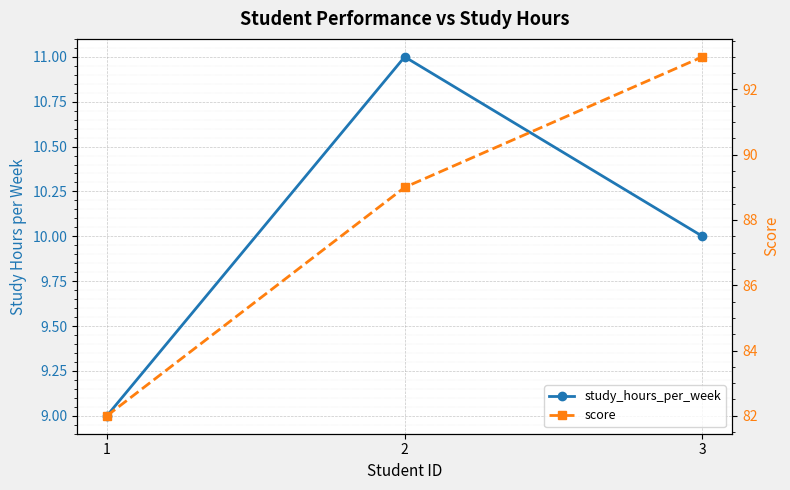

Where does the study_hours_per_week series first go above 10?

2